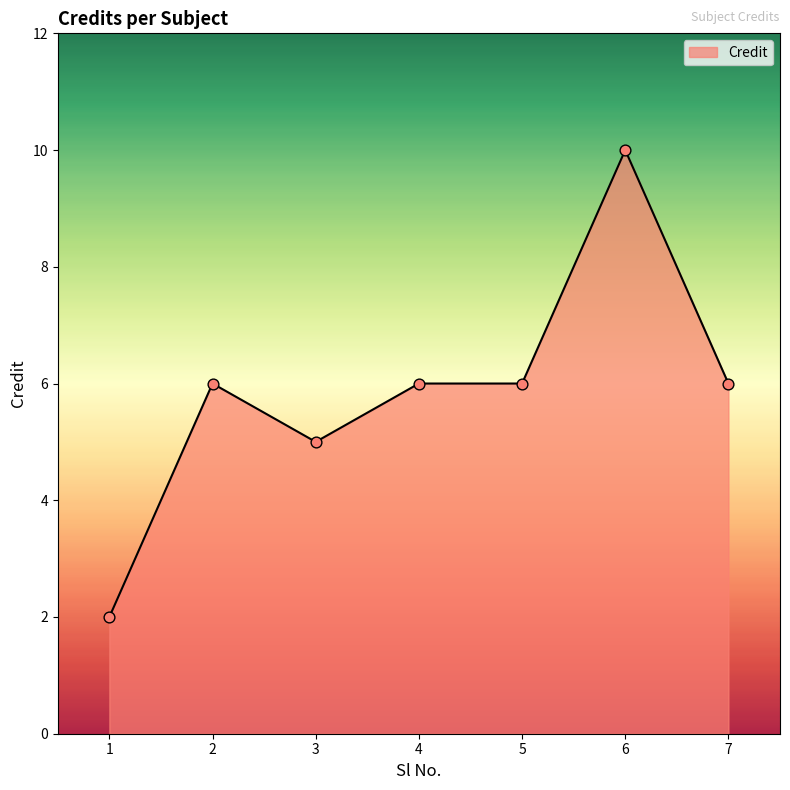

What is the ratio of the value at 3 to the value at 5?

0.8